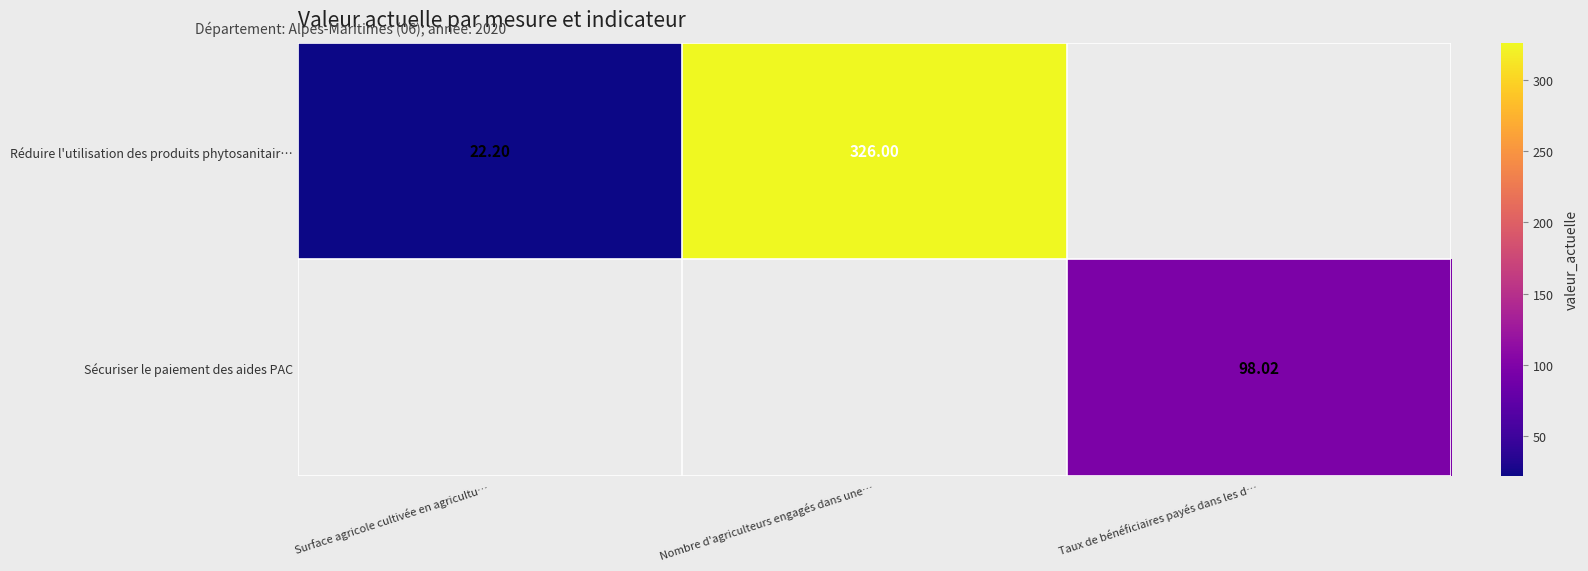

Which category has the lowest value across all series?

Surface agricole cultivée en agricultu…